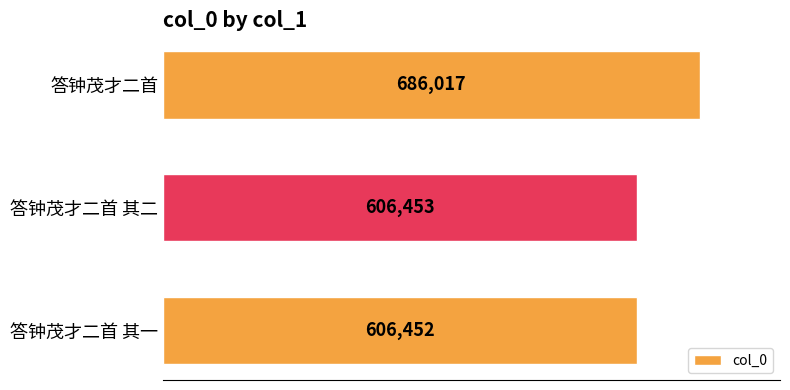

What is the approximate value at 答钟茂才二首 其二, to the nearest 50?

606450